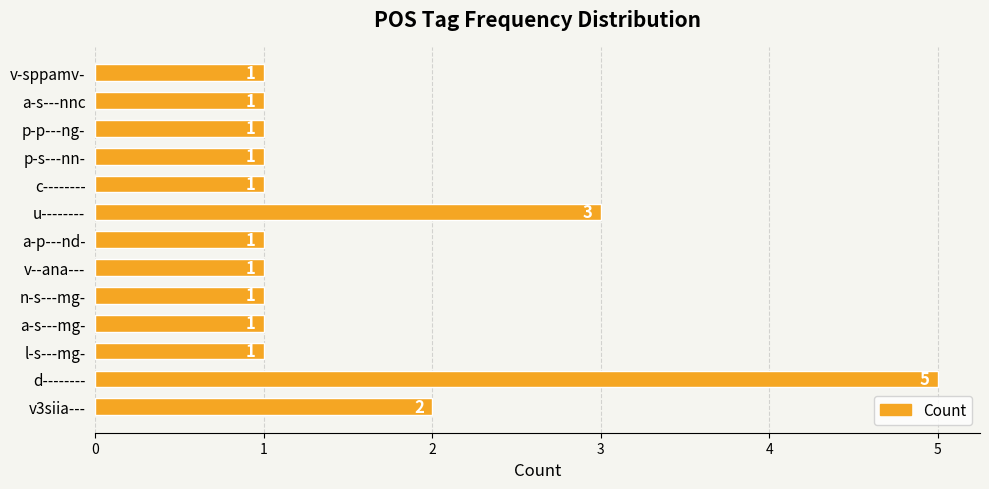

Which category has the highest value across all series?

d--------